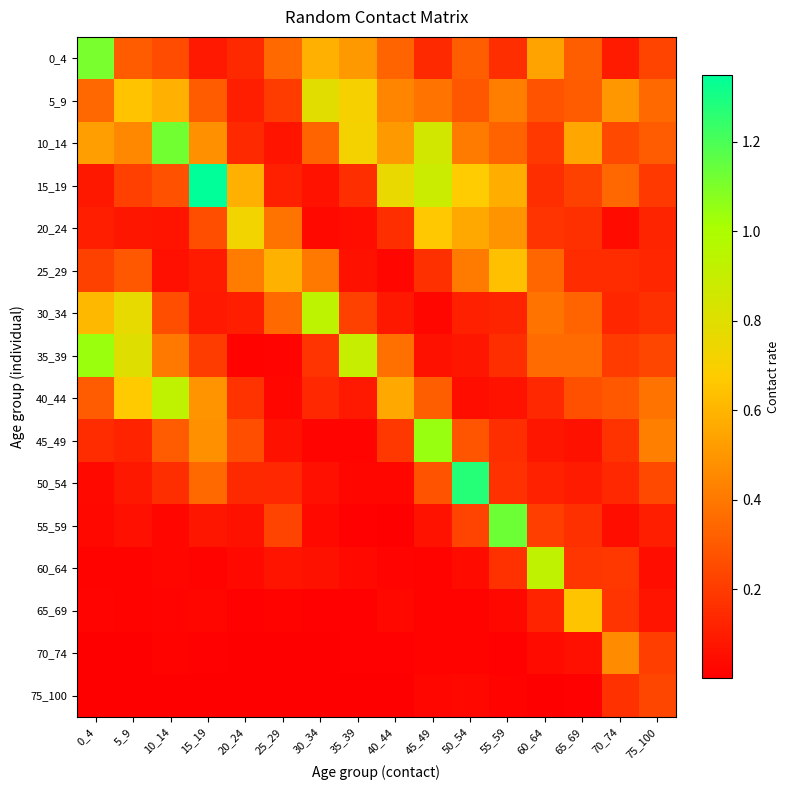

List the series in order of their peak value, highest first.

15_19, 50_54, 55_59, 10_14, 0_4, 45_49, 35_39, 30_34, 60_64, 40_44, 5_9, 20_24, 65_69, 25_29, 70_74, 75_100